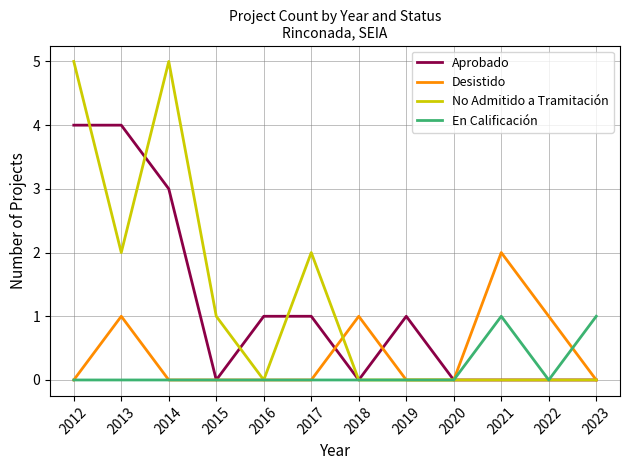

What is the total value across all series at 2014?

8